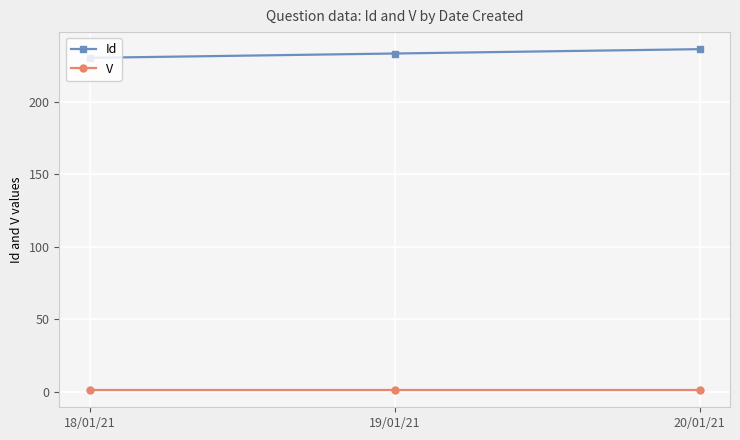

Rank the series by their maximum value, from highest to lowest.

Id, V